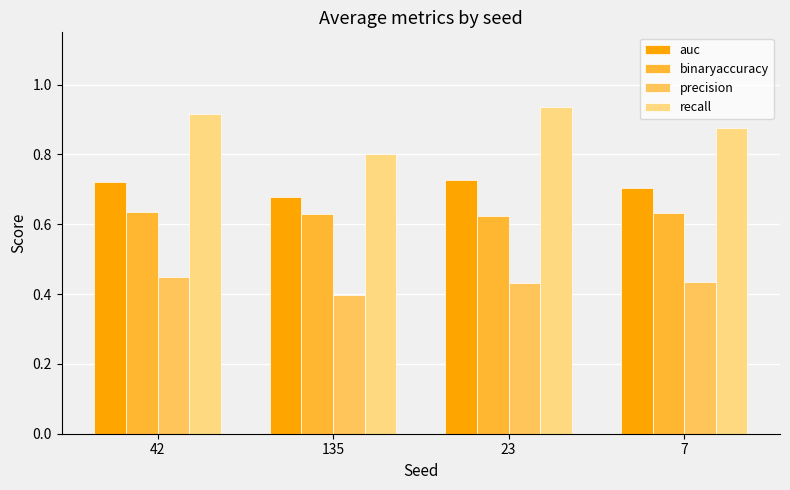

At which label does auc reach its minimum?

135